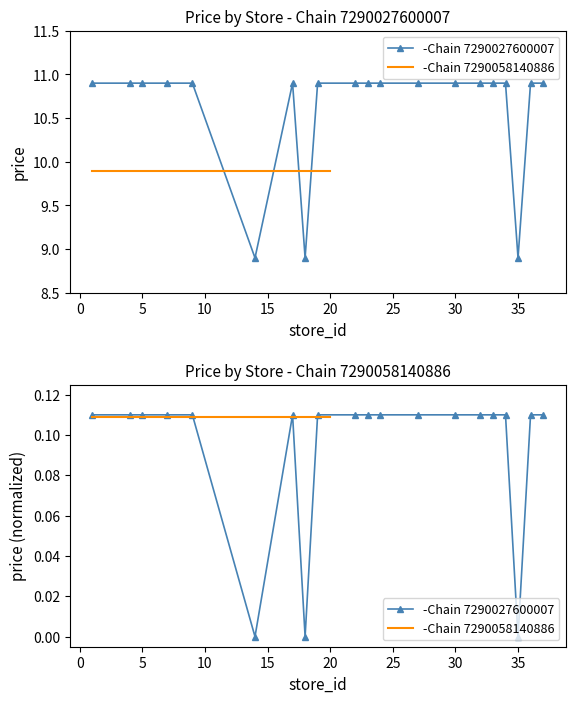

List the series in order of their overall mean, highest first.

-Chain 7290058140886, -Chain 7290027600007